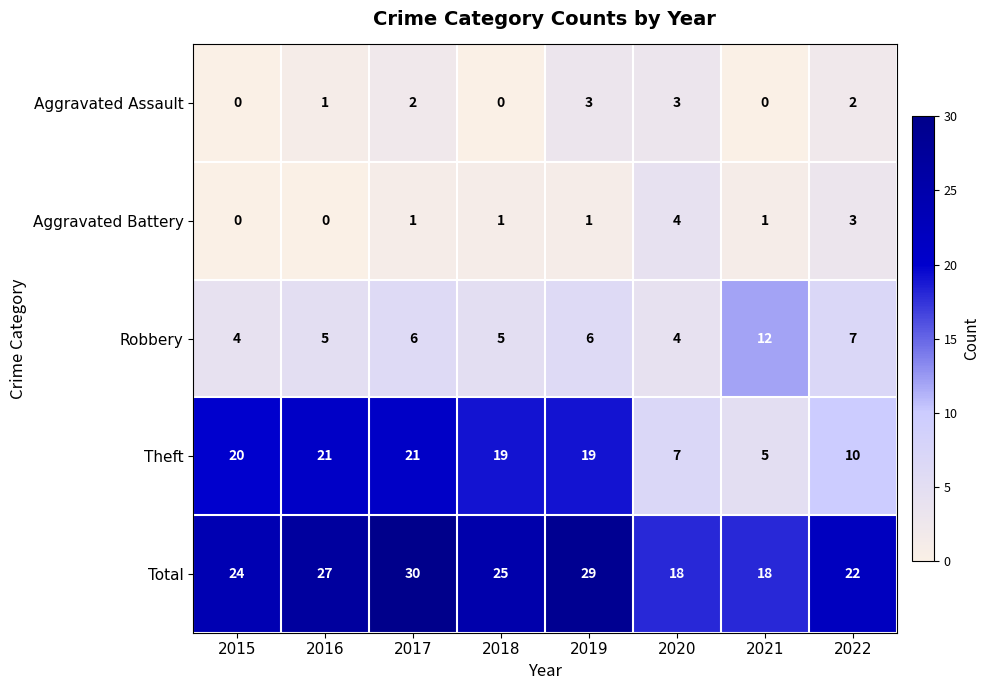

The value of Theft at 2015 is 29. True or false?

False